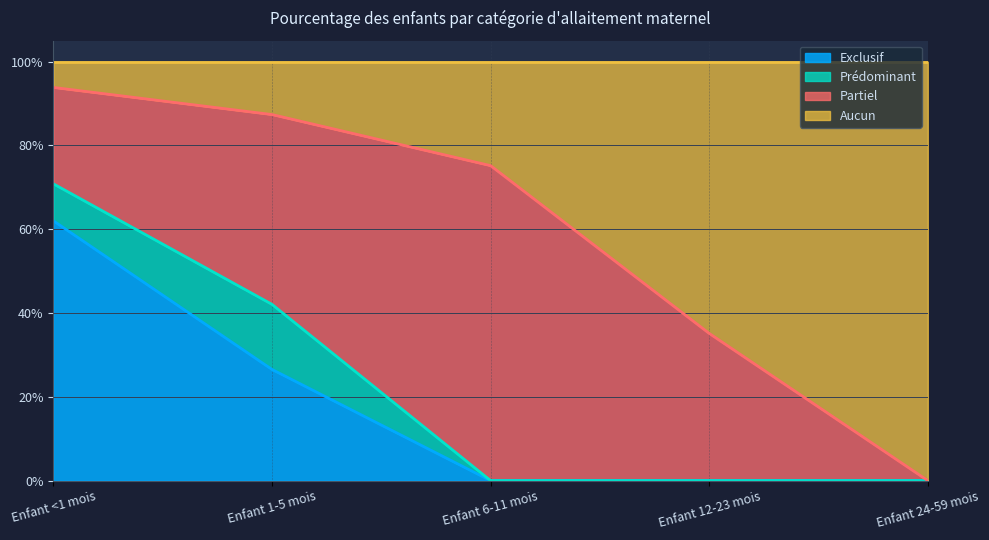

Which series has the widest spread of values?

Aucun